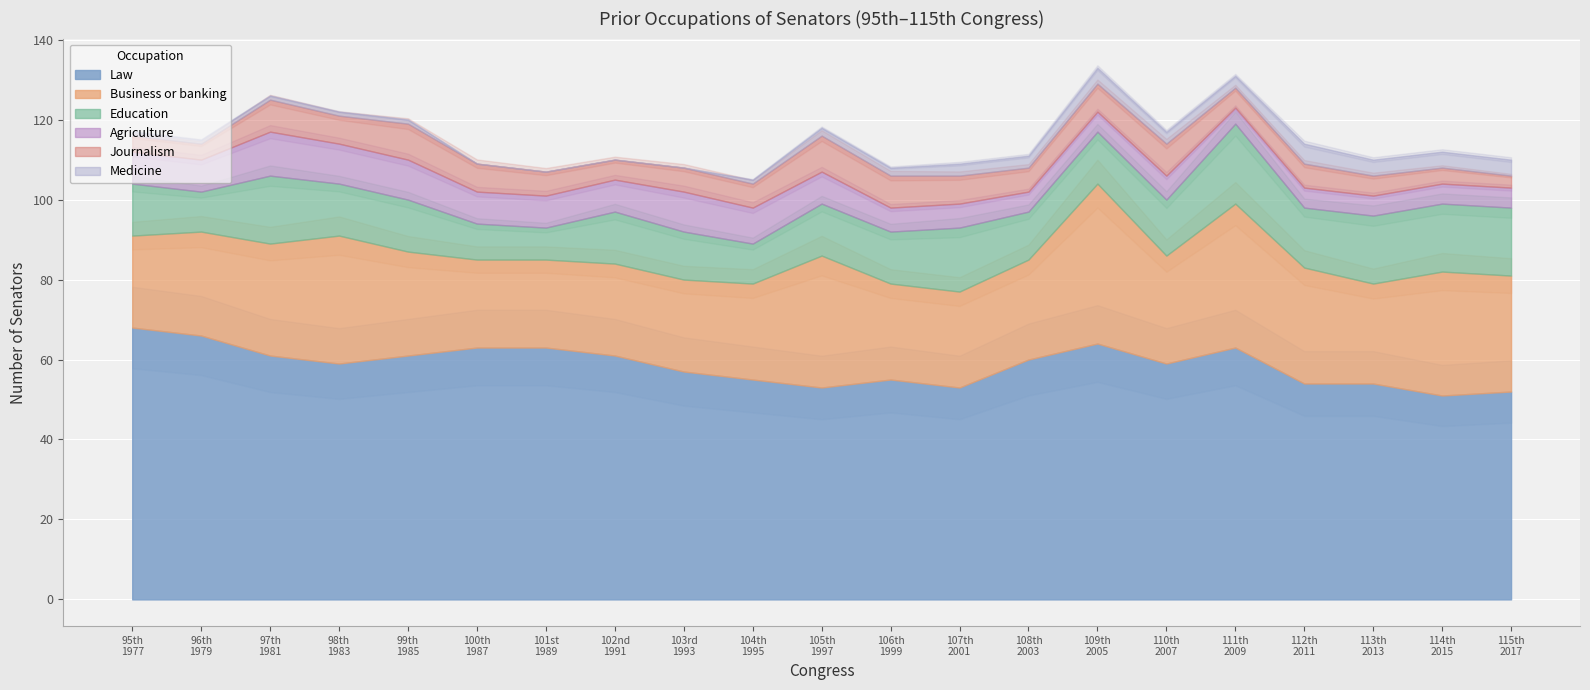

Is it true that Law equals 61 at 102nd 1991?

True